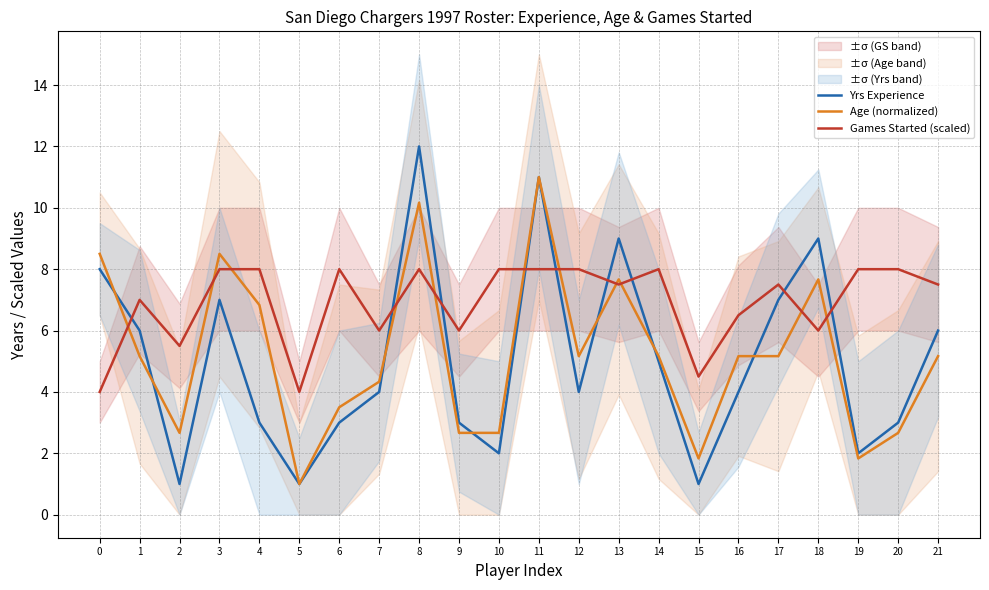

At which category is the sum across all series the highest?

8